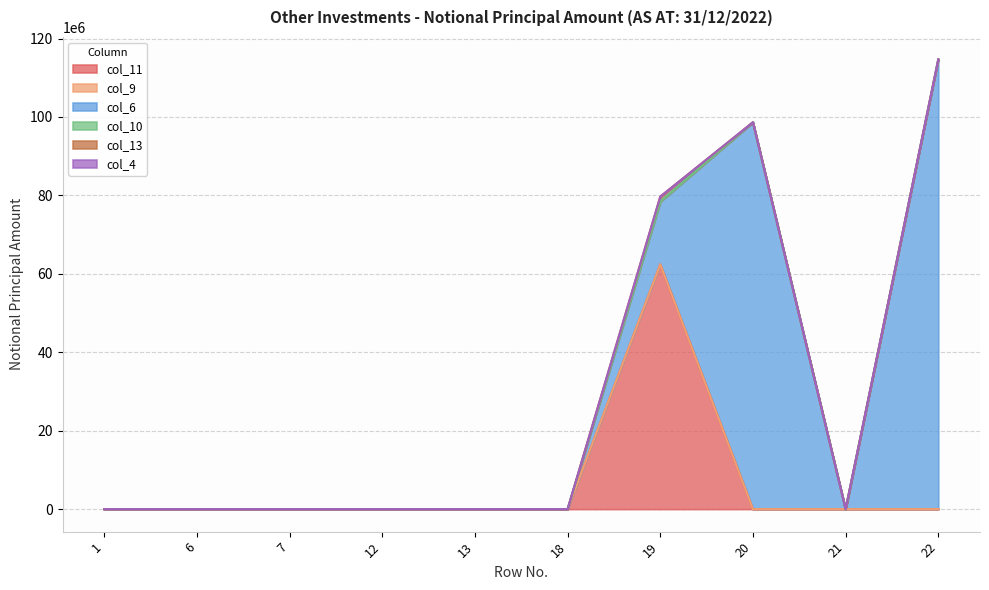

What is the average value of the col_13 series?

128167